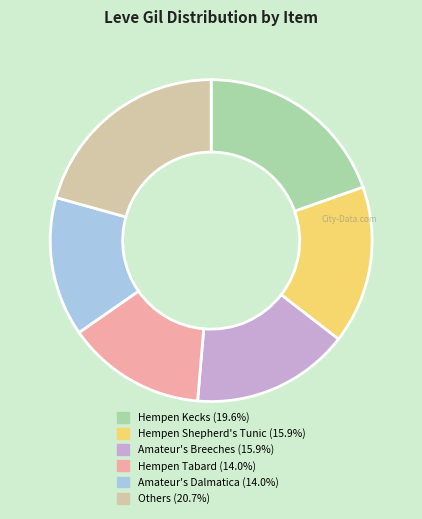

Is there a majority slice in this chart?

No